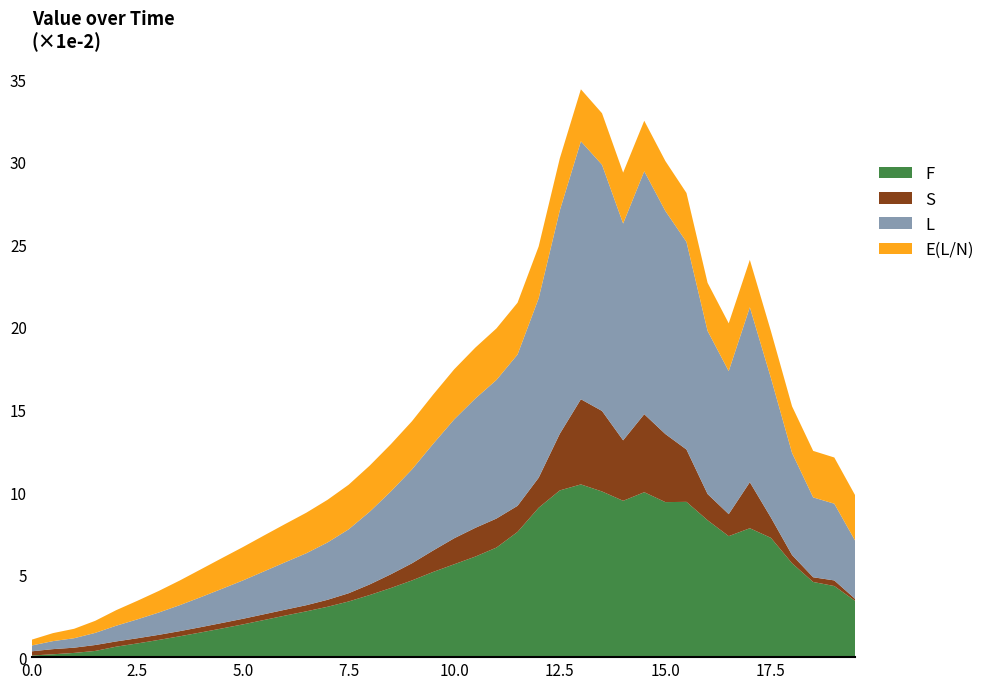

Reading left to right, transcribe all the data shown in this chart.

F: 0.0	0.0	0.0	0.0	0.0	0.0	0.0	0.0	0.0	0.0	0.0	0.0	0.0	0.0	0.0	0.0	0.0	0.0	0.0	0.1	0.1	0.1	0.1	0.1	0.1	0.1	0.1	0.1	0.1	0.1	0.1	0.1	0.1	0.1	0.1	0.1	0.1	0.0	0.0	0.0
S: 0.0	0.0	0.0	0.0	0.0	0.0	0.0	0.0	0.0	0.0	0.0	0.0	0.0	0.0	0.0	0.0	0.0	0.0	0.0	0.0	0.0	0.0	0.0	0.0	0.0	0.0	0.1	0.0	0.0	0.0	0.0	0.0	0.0	0.0	0.0	0.0	0.0	0.0	0.0	0.0
L: 0.0	0.0	0.0	0.0	0.0	0.0	0.0	0.0	0.0	0.0	0.0	0.0	0.0	0.0	0.0	0.0	0.0	0.1	0.1	0.1	0.1	0.1	0.1	0.1	0.1	0.1	0.2	0.1	0.1	0.1	0.1	0.1	0.1	0.1	0.1	0.1	0.1	0.0	0.0	0.0
E(L/N): 0.0	0.0	0.0	0.0	0.0	0.0	0.0	0.0	0.0	0.0	0.0	0.0	0.0	0.0	0.0	0.0	0.0	0.0	0.0	0.0	0.0	0.0	0.0	0.0	0.0	0.0	0.0	0.0	0.0	0.0	0.0	0.0	0.0	0.0	0.0	0.0	0.0	0.0	0.0	0.0